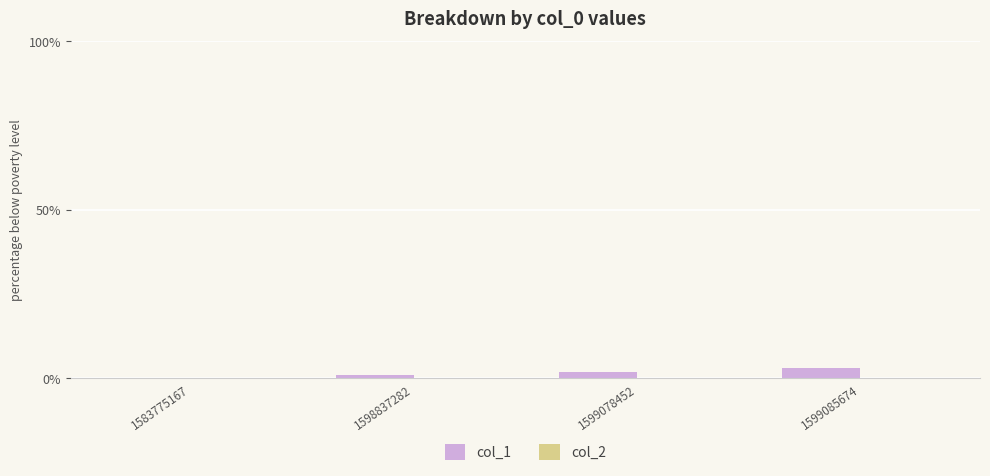

What is the greatest value displayed?

3